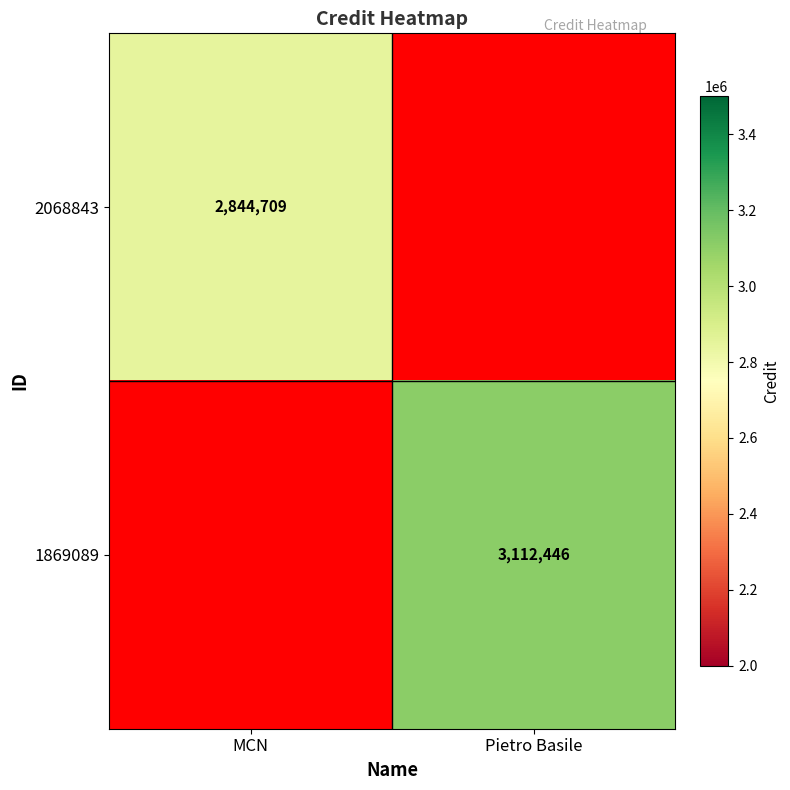

The value of 2068843 at MCN is 4406444.0. True or false?

False